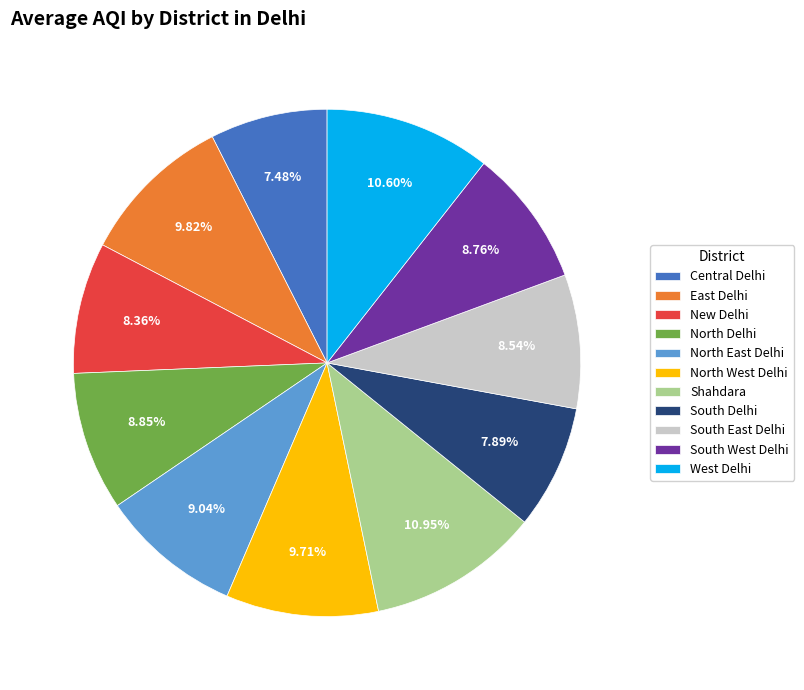

Is there a majority slice in this chart?

No